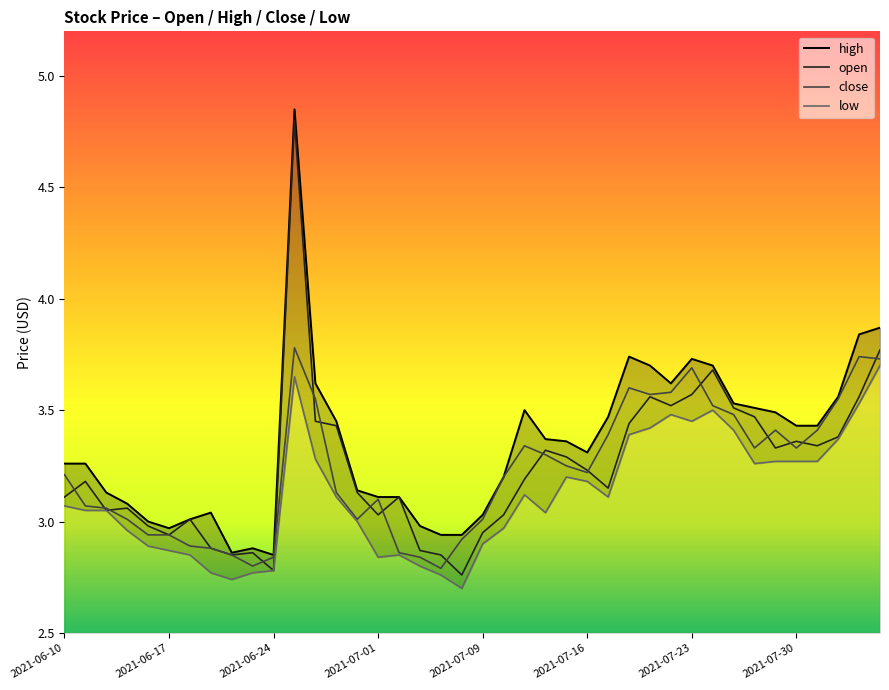

How many lines are shown in the chart?

4